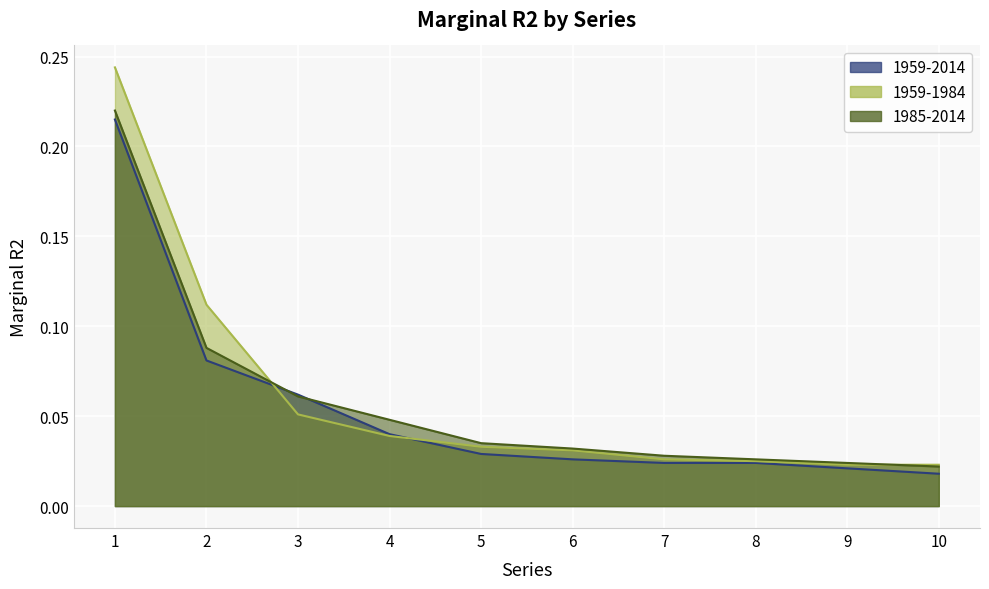

Which series has the widest spread of values?

1959-1984